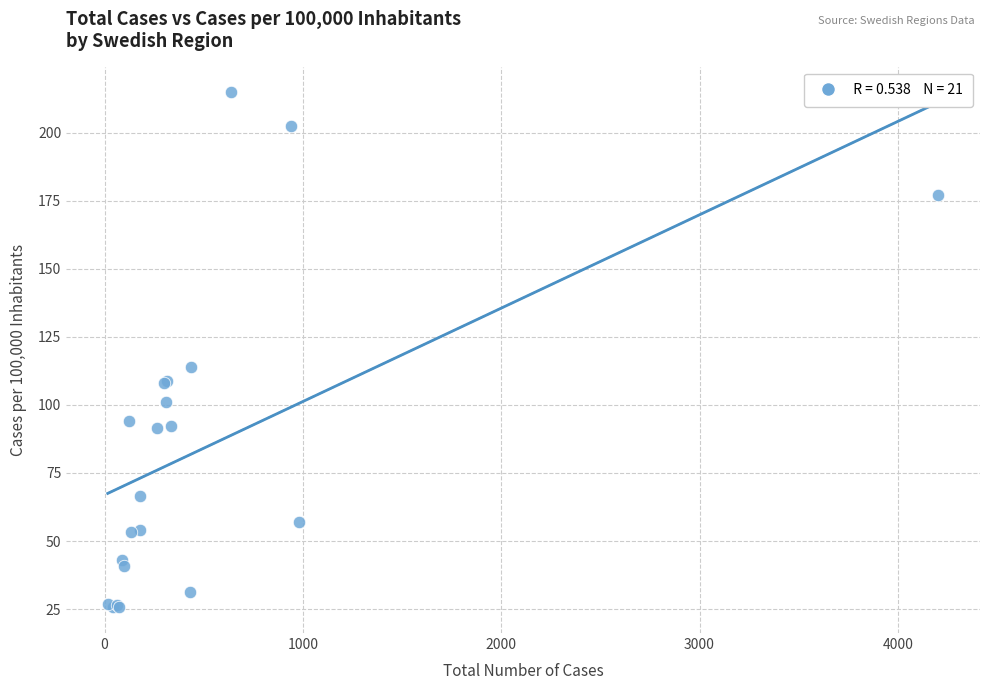

What Y value in the scatter plot is closest to 120?

113.9